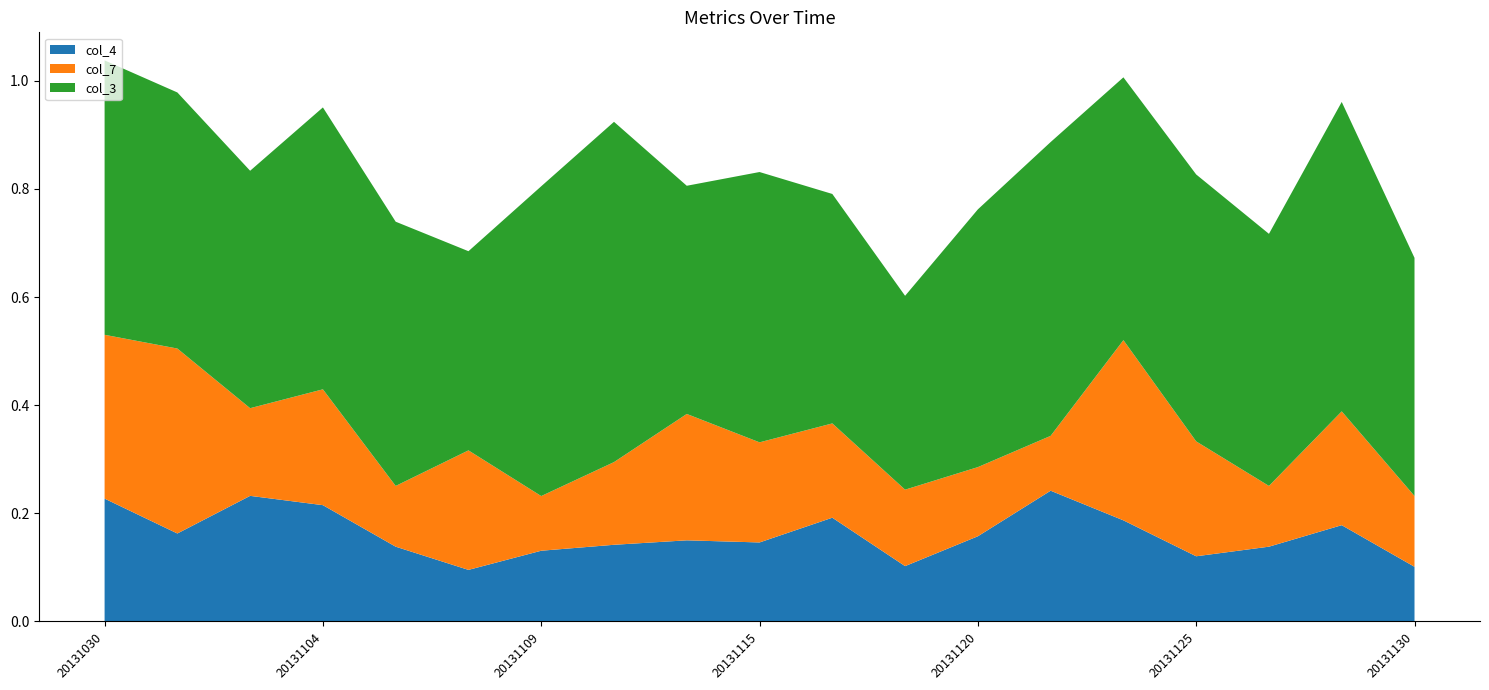

Reading left to right, transcribe all the data shown in this chart.

col_4: 20131030=0.2	20131101=0.2	20131103=0.2	20131104=0.2	20131106=0.1	20131108=0.1	20131109=0.1	20131111=0.1	20131113=0.2	20131115=0.1	20131116=0.2	20131119=0.1	20131120=0.2	20131122=0.2	20131123=0.2	20131125=0.1	20131127=0.1	20131129=0.2	20131130=0.1
col_7: 20131030=0.3	20131101=0.3	20131103=0.2	20131104=0.2	20131106=0.1	20131108=0.2	20131109=0.1	20131111=0.2	20131113=0.2	20131115=0.2	20131116=0.2	20131119=0.1	20131120=0.1	20131122=0.1	20131123=0.3	20131125=0.2	20131127=0.1	20131129=0.2	20131130=0.1
col_3: 20131030=0.5	20131101=0.5	20131103=0.4	20131104=0.5	20131106=0.5	20131108=0.4	20131109=0.6	20131111=0.6	20131113=0.4	20131115=0.5	20131116=0.4	20131119=0.4	20131120=0.5	20131122=0.5	20131123=0.5	20131125=0.5	20131127=0.5	20131129=0.6	20131130=0.4